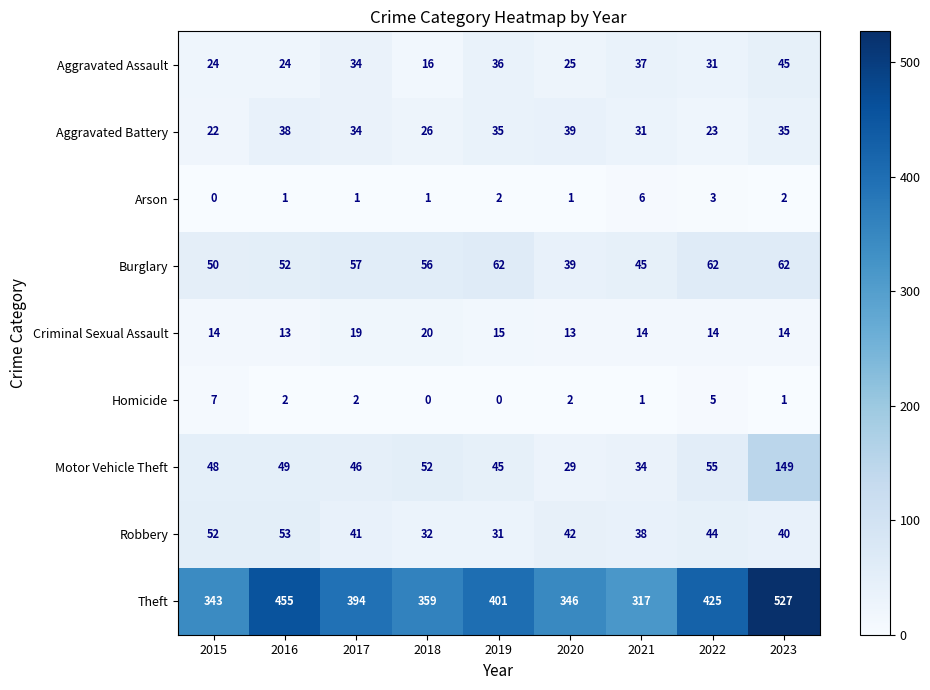

What value does the Robbery series have at 2016, to the nearest 10?

50